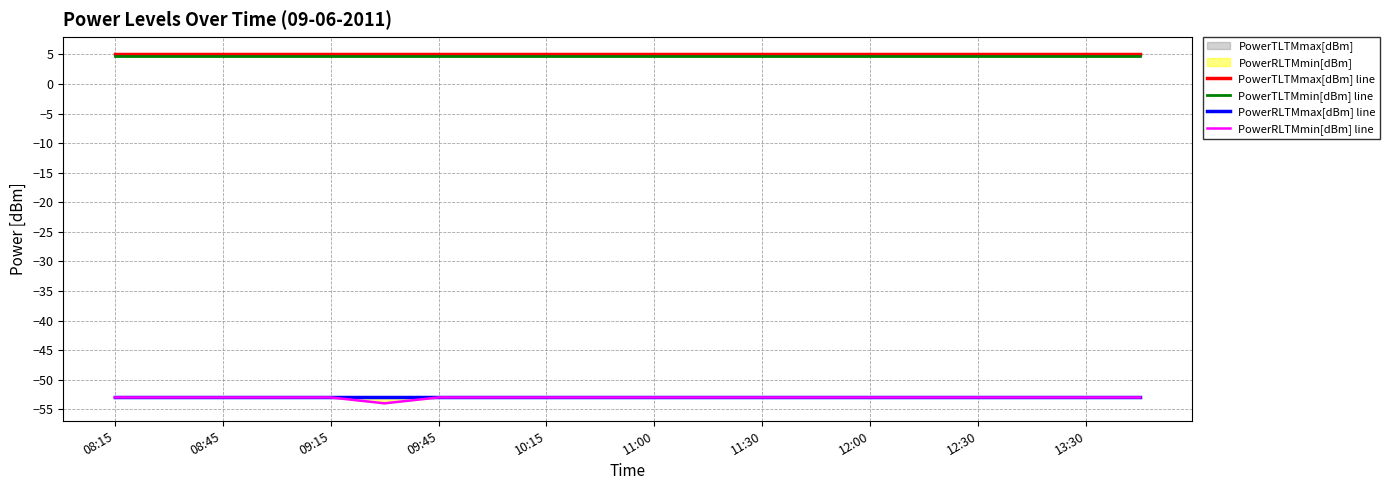

The value of PowerTLTMmin[dBm] line at 12:30 is 4.8. True or false?

True